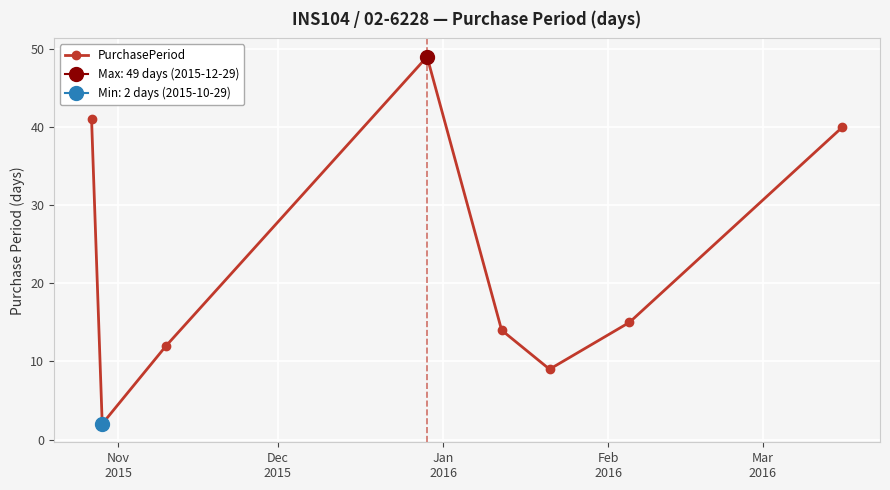

Reading left to right, extract all data points from this chart.

41	2	12	49	14	9	15	40